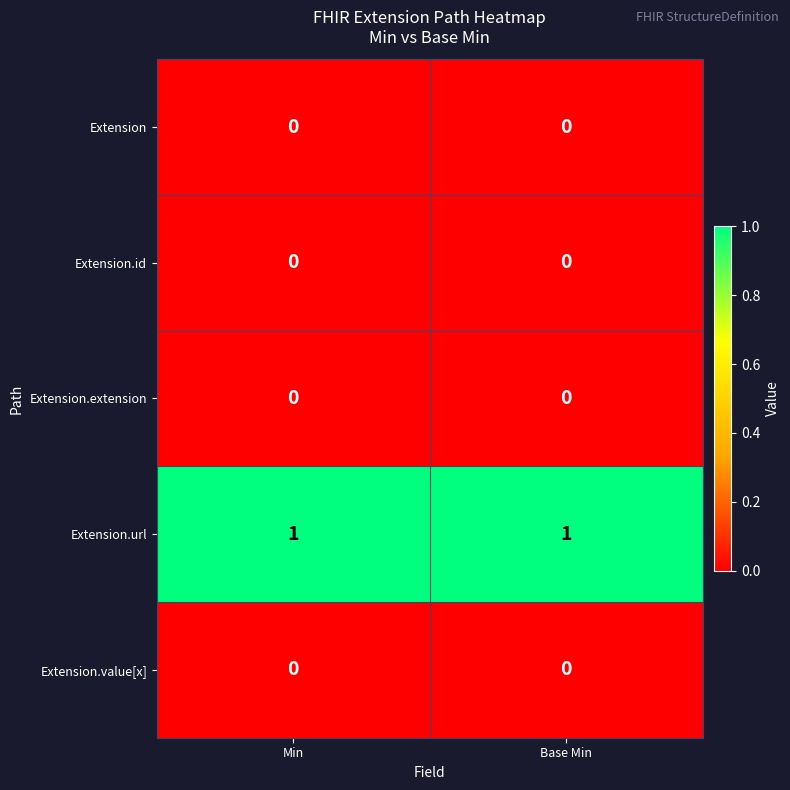

How many distinct data groups are displayed?

5